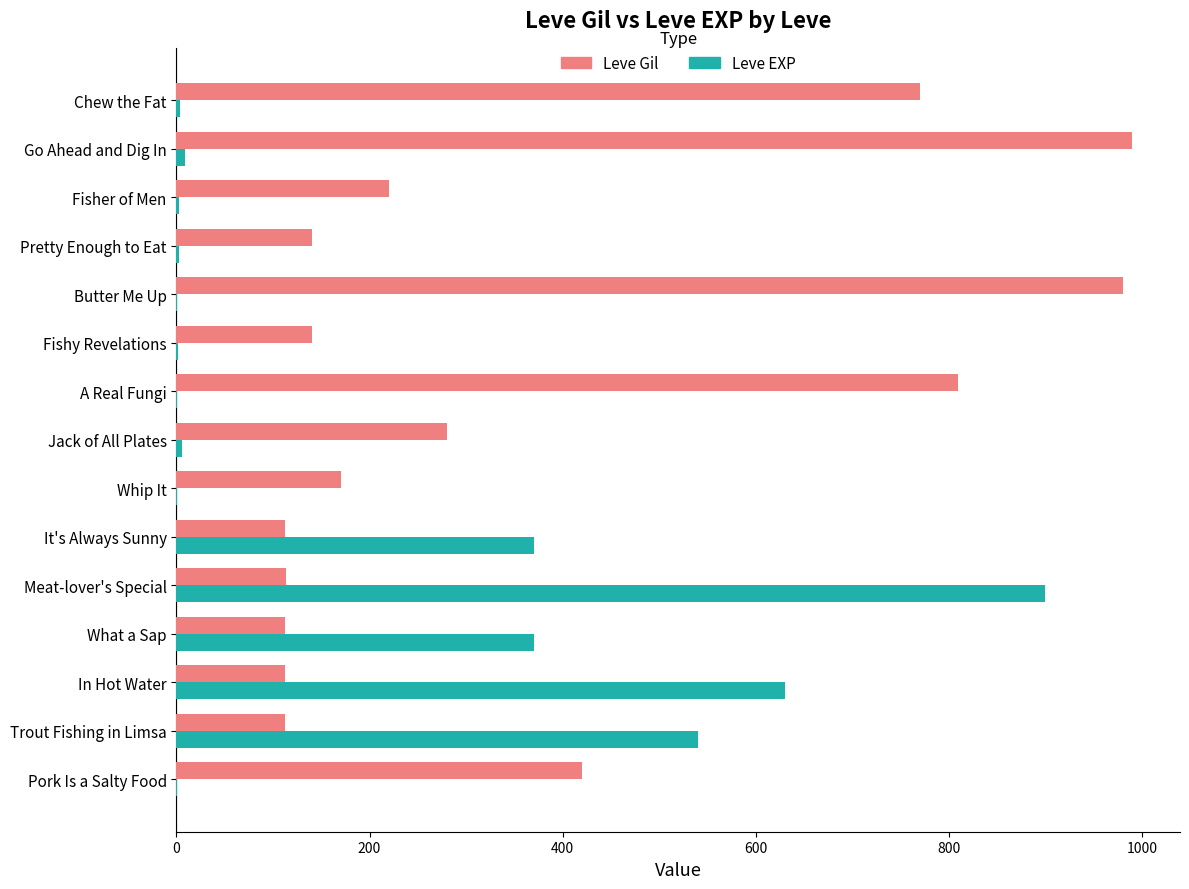

Which series has the widest spread of values?

Leve EXP